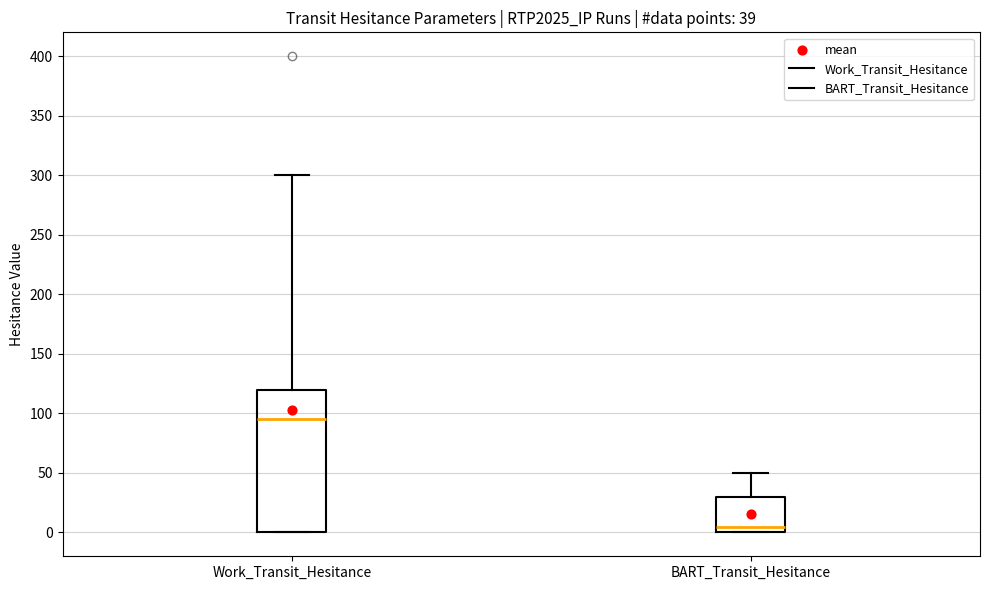

Which box has the lowest median line?

BART_Transit_Hesitance